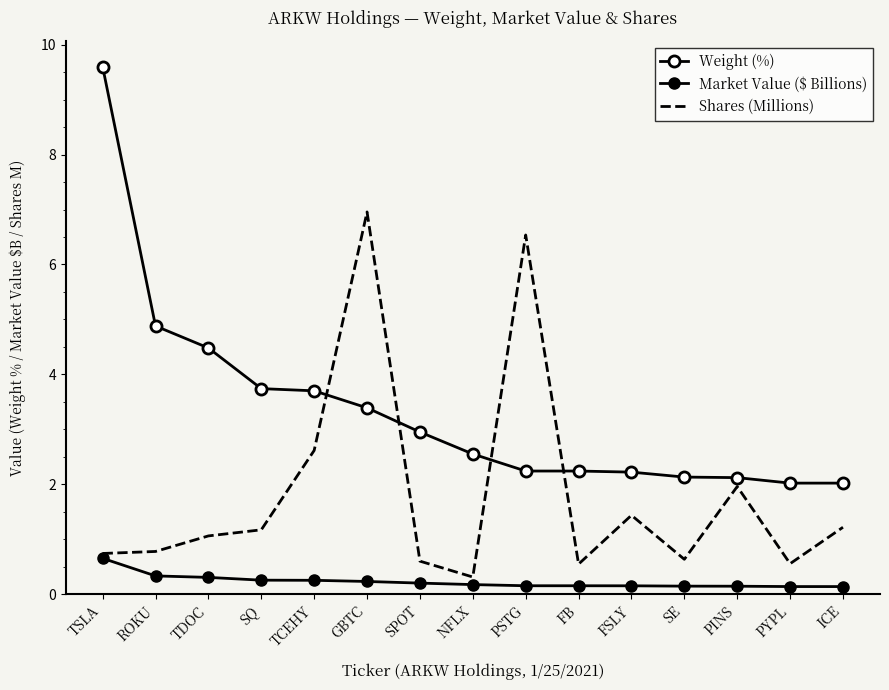

Rank the categories by Weight (%) value from highest to lowest.

TSLA, ROKU, TDOC, SQ, TCEHY, GBTC, SPOT, NFLX, PSTG, FB, FSLY, SE, PINS, PYPL, ICE